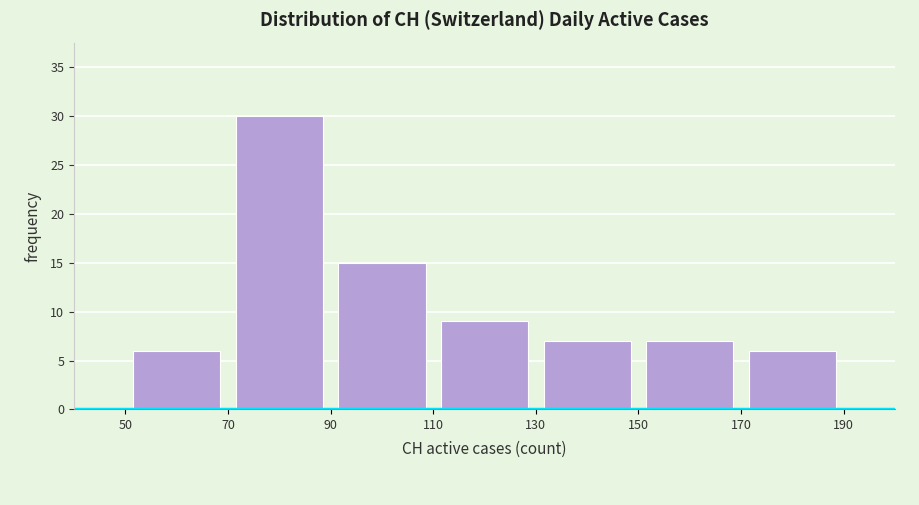

What is the height of the bar covering 170 to 190 on the x-axis? The values are not printed on the chart, so give them approximately, as read against the axis.

6